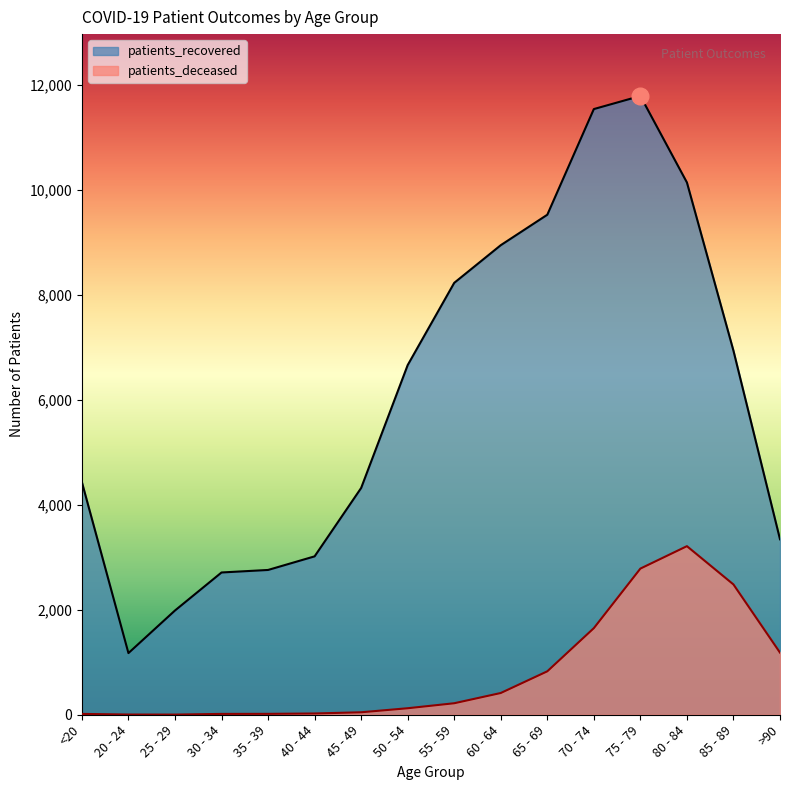

What position from the right is <20?

16